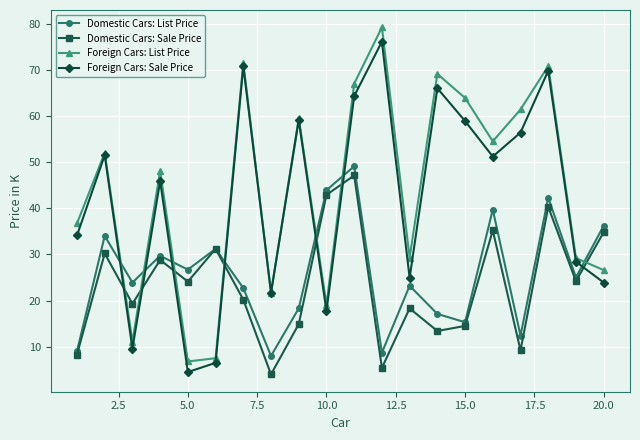

Which series has the widest spread of values?

Foreign Cars: List Price